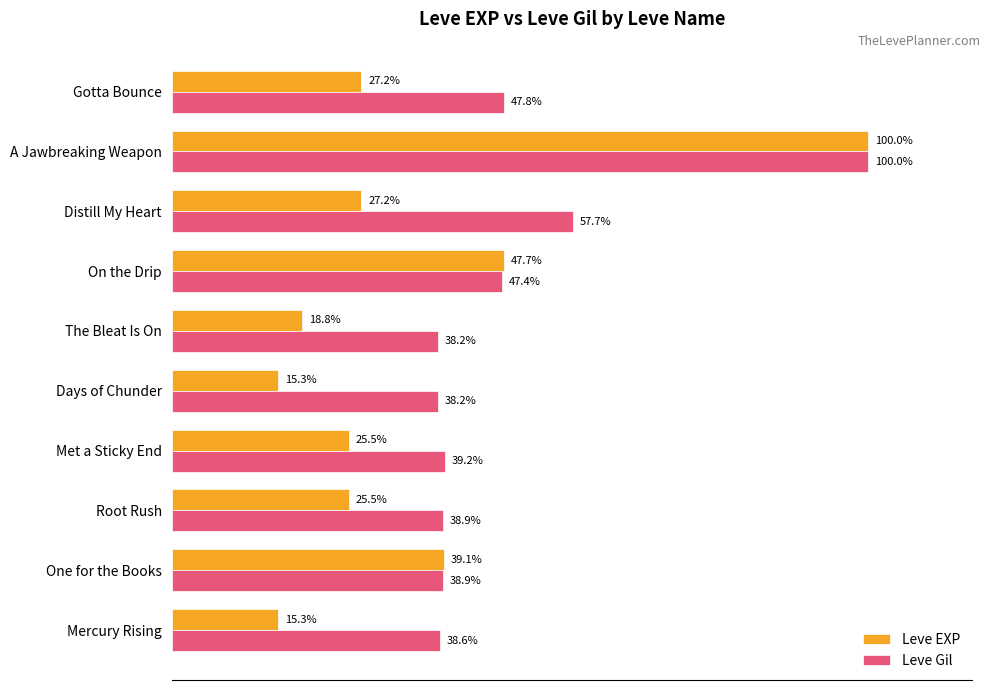

At which category is the sum across all series the highest?

A Jawbreaking Weapon